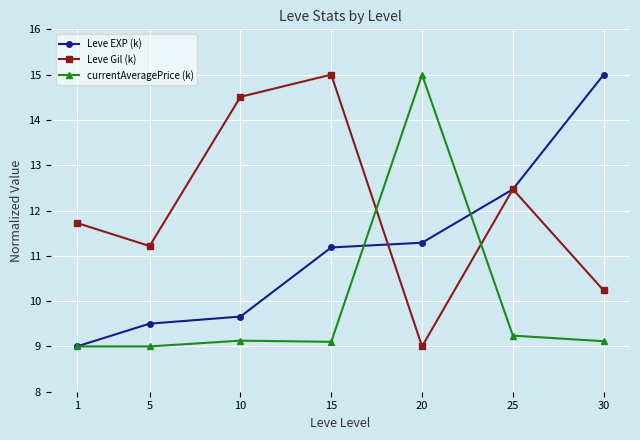

How many lines are shown in the chart?

3